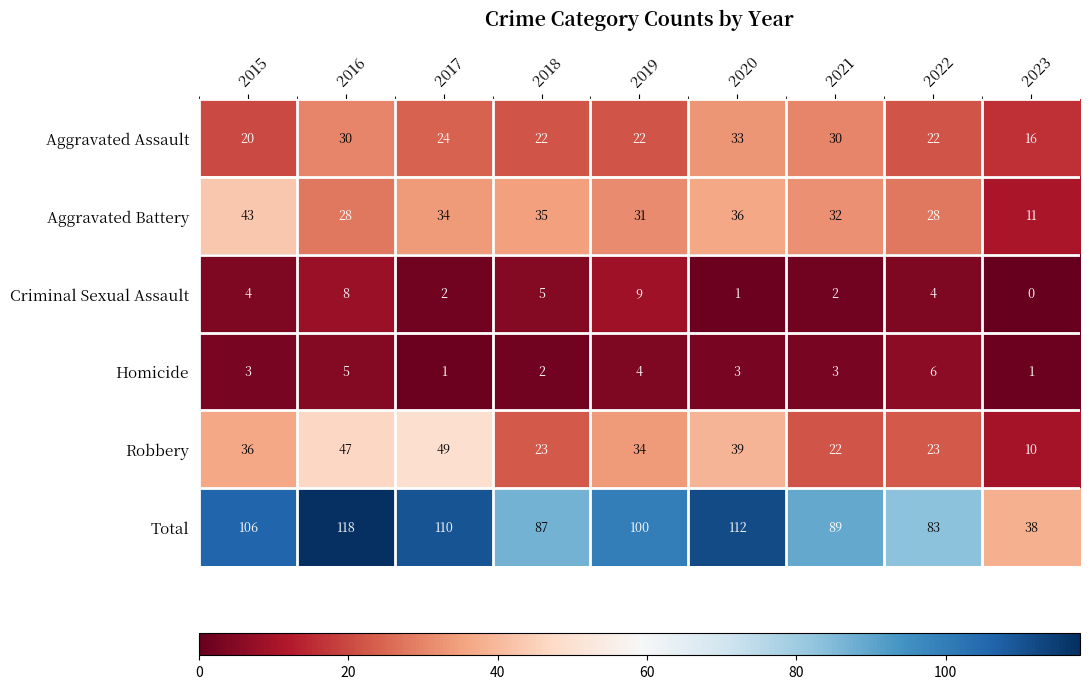

Is it true that Aggravated Assault equals 38 at 2019?

False